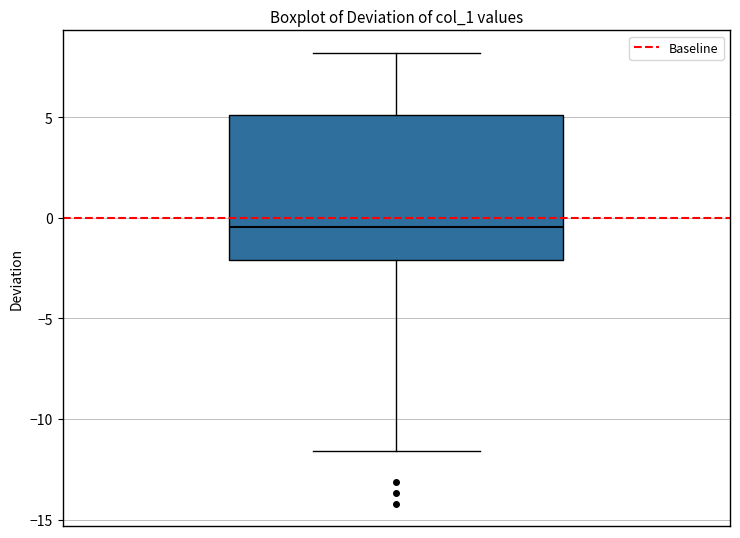

Where does the median line of the box sit on the y-axis? The values are not printed on the chart, so give them approximately, as read against the axis.

-0.5